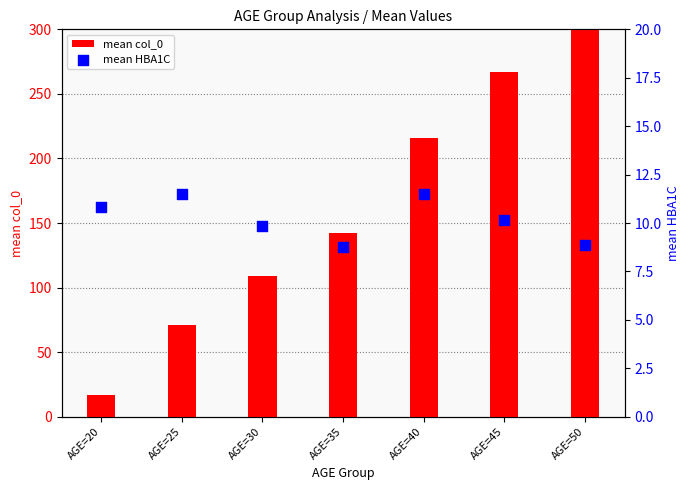

What are all the series names shown in the legend?

mean col_0, mean HBA1C